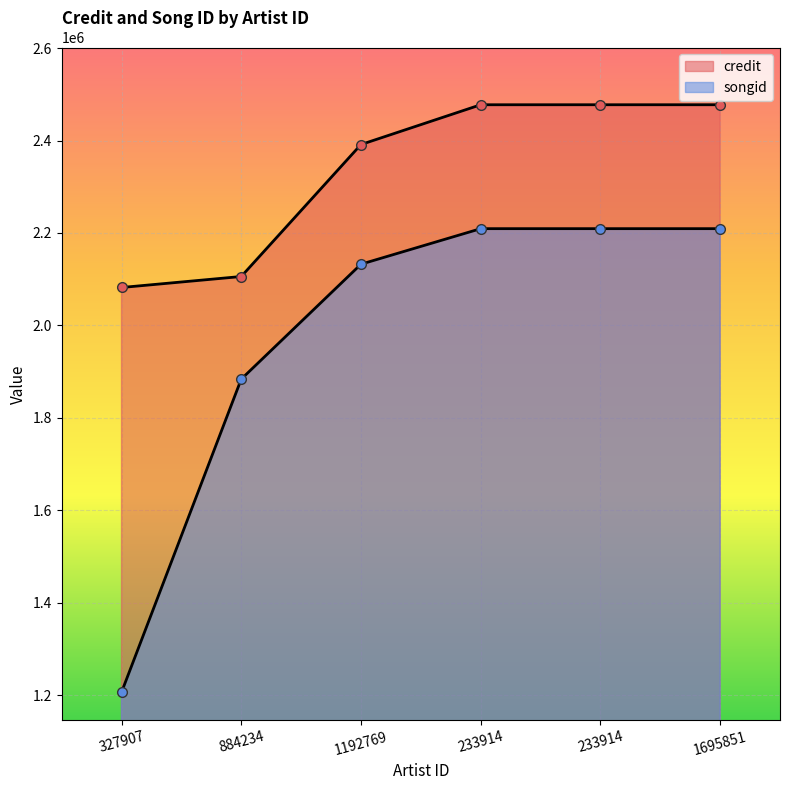

True or false: songid and credit intersect in this chart.

False